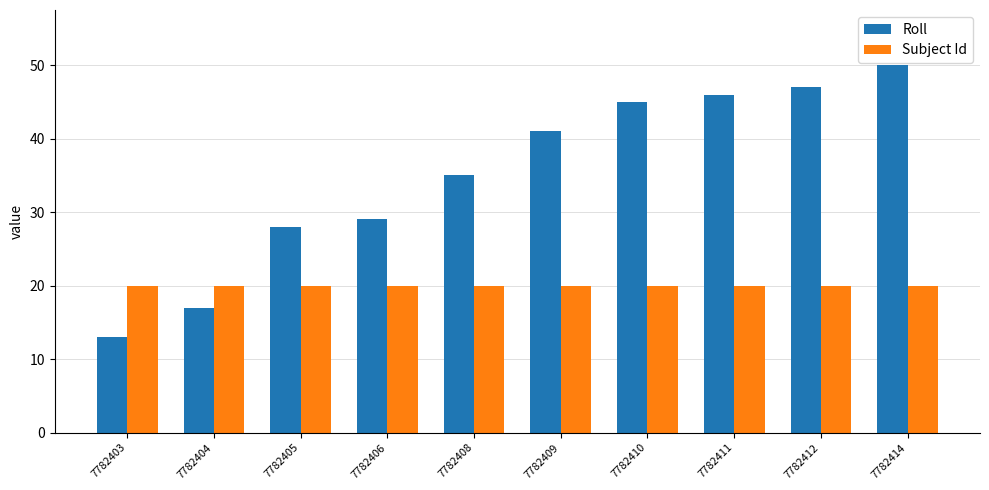

Is it true that Roll equals 17 at 7782404?

True